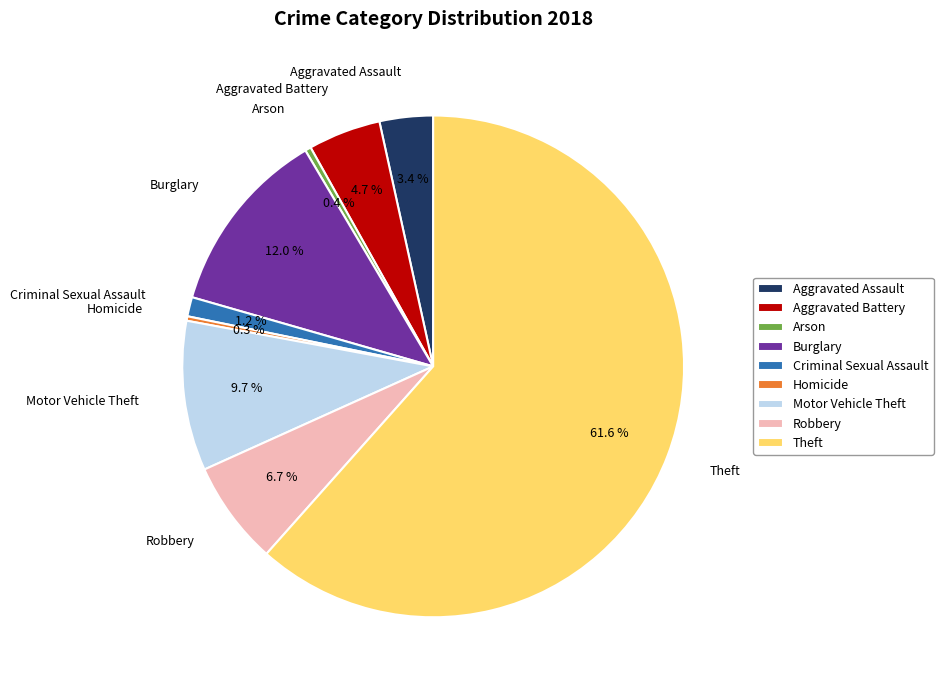

What is the ratio of the value at Burglary to the value at Aggravated Assault?

3.5